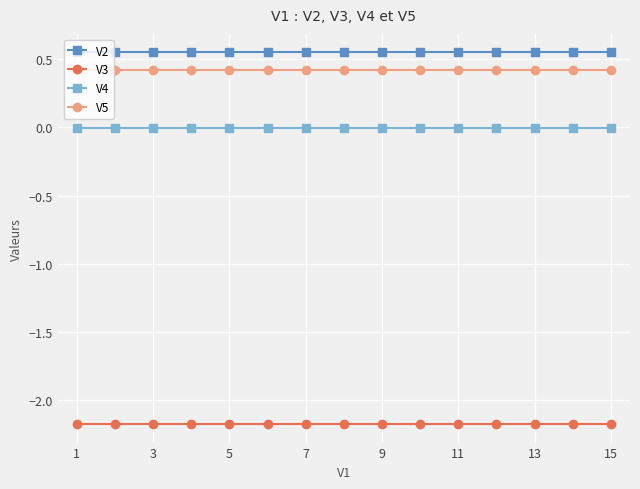

True or false: V2 and V3 intersect in this chart.

False